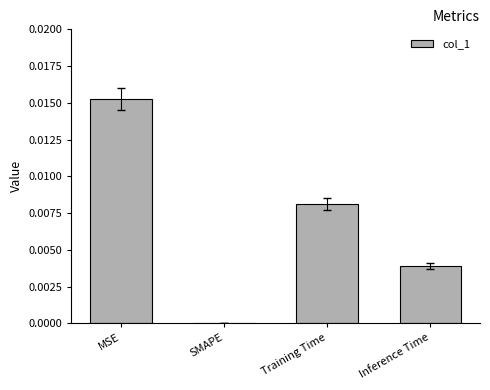

True or false: the data shows 0.0 at SMAPE.

True